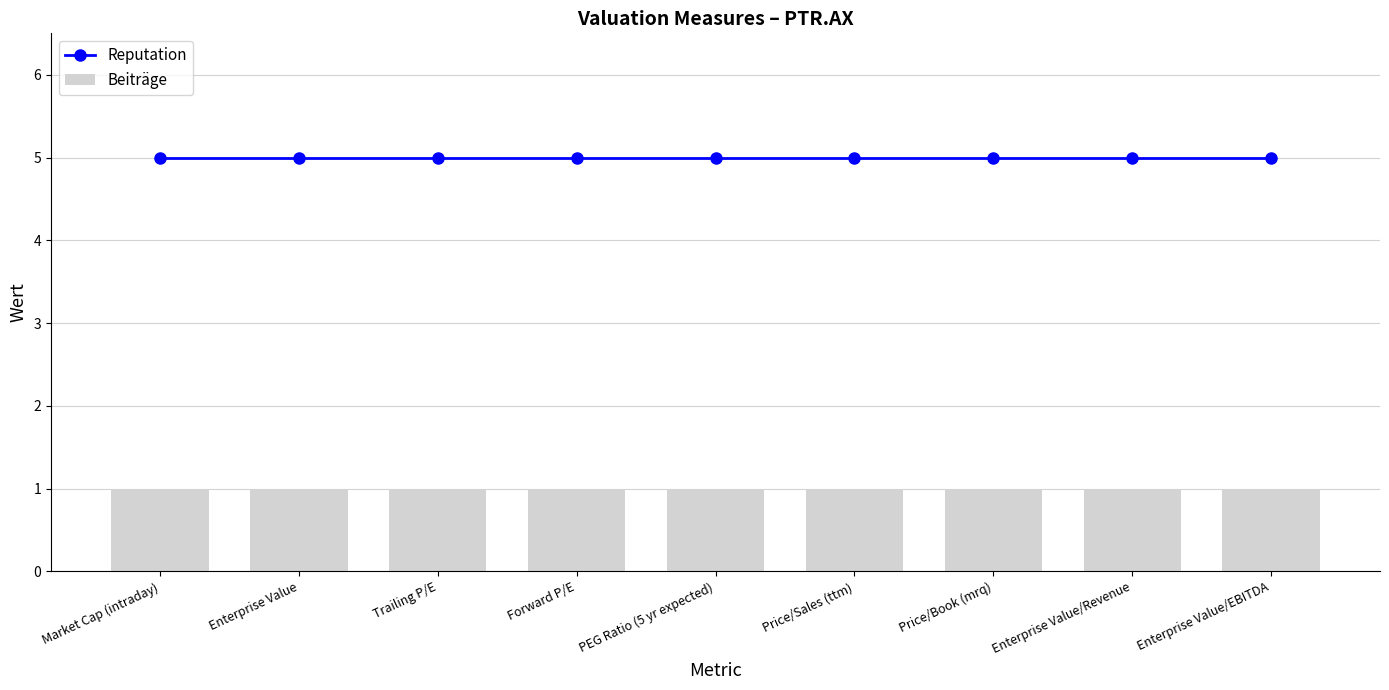

The value of Beiträge at Forward P/E is 1. True or false?

False